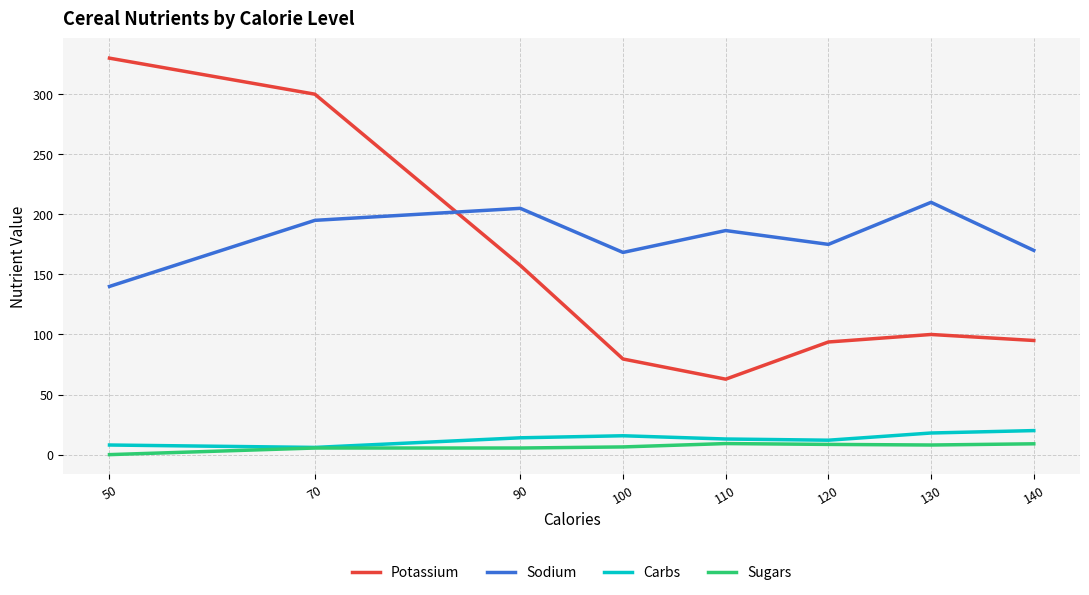

True or false: Sodium and Sugars cross at least once.

False